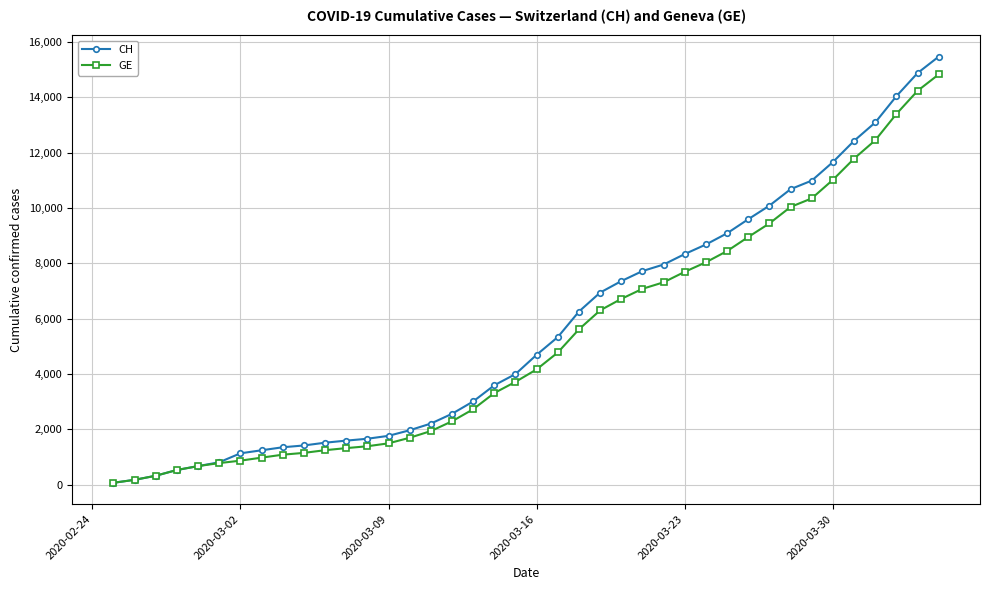

What is the maximum value shown in the chart?

15470